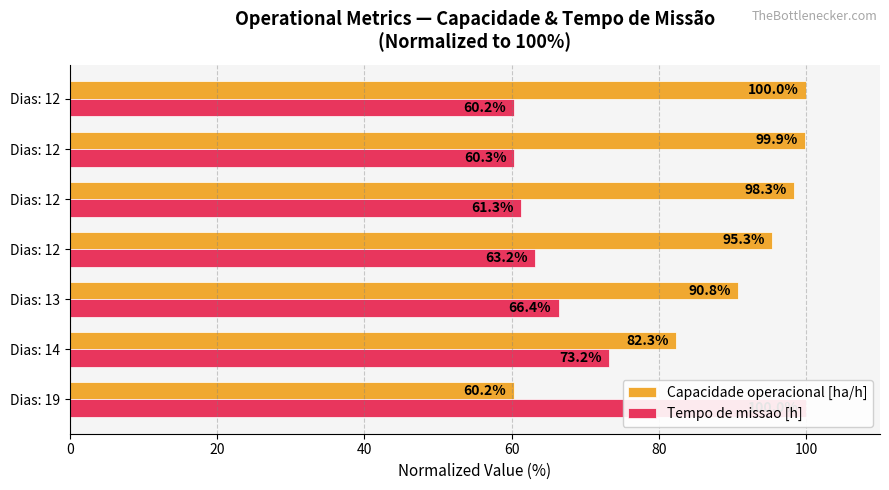

What is the maximum value shown in the chart?

100.0